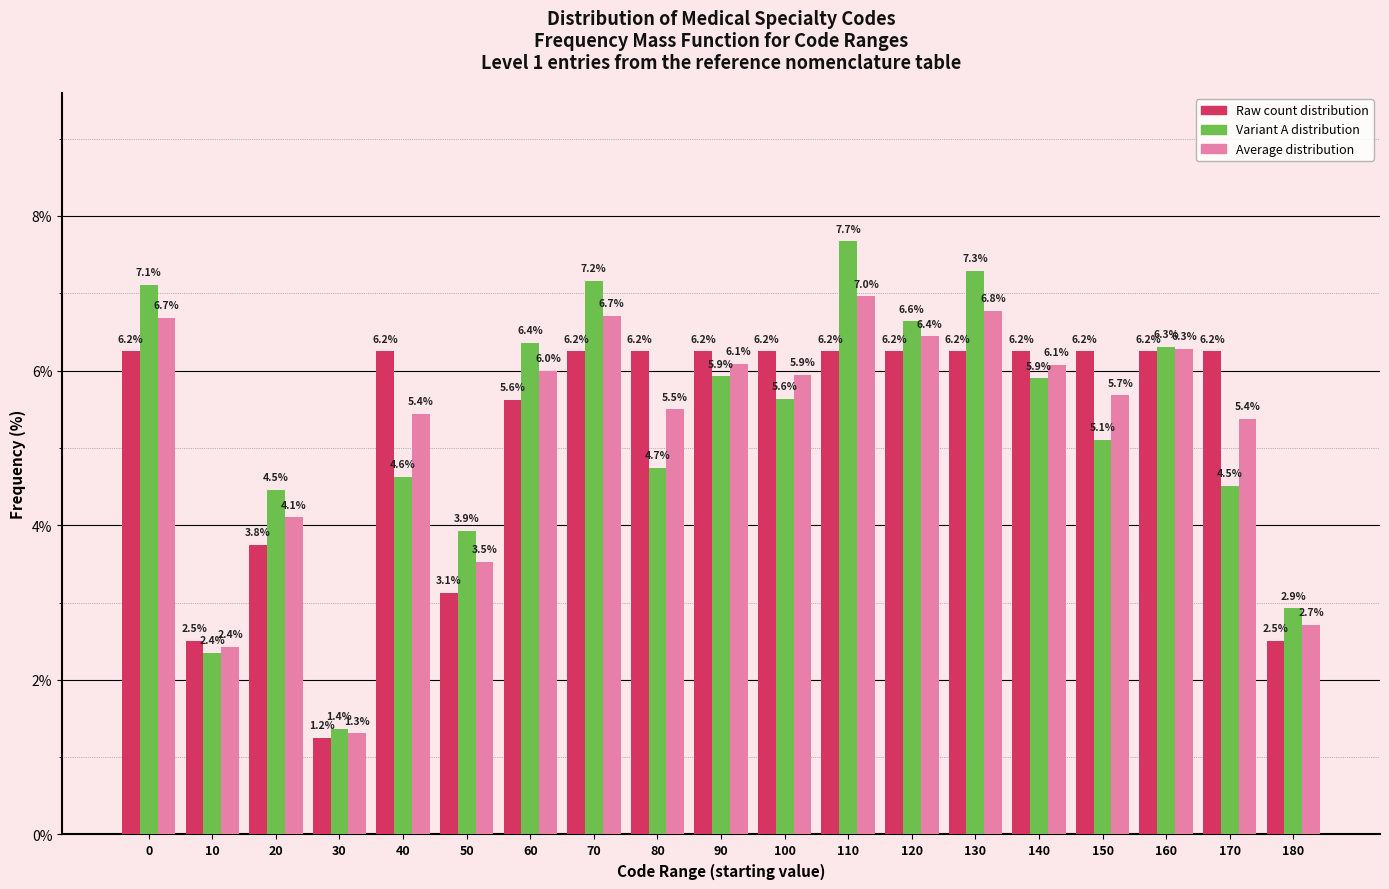

Which label corresponds to the largest value in the chart?

110